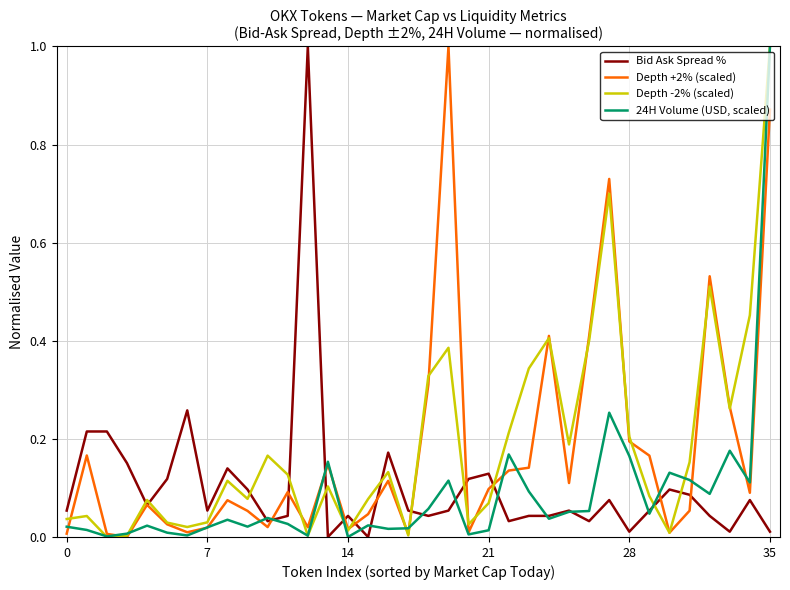

What is the maximum value shown in the chart?

1.0